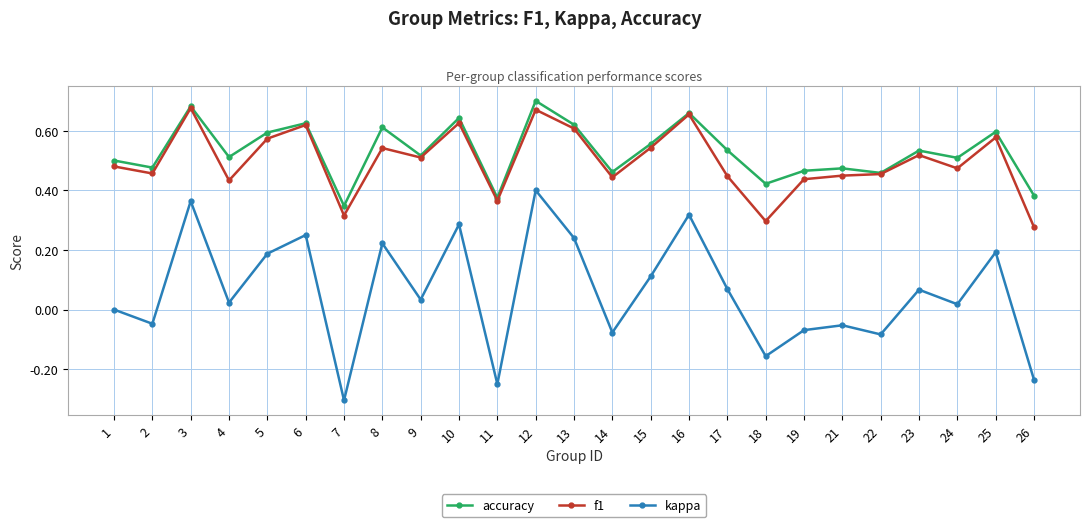

True or false: kappa has a value of 0.4 at 3.

True